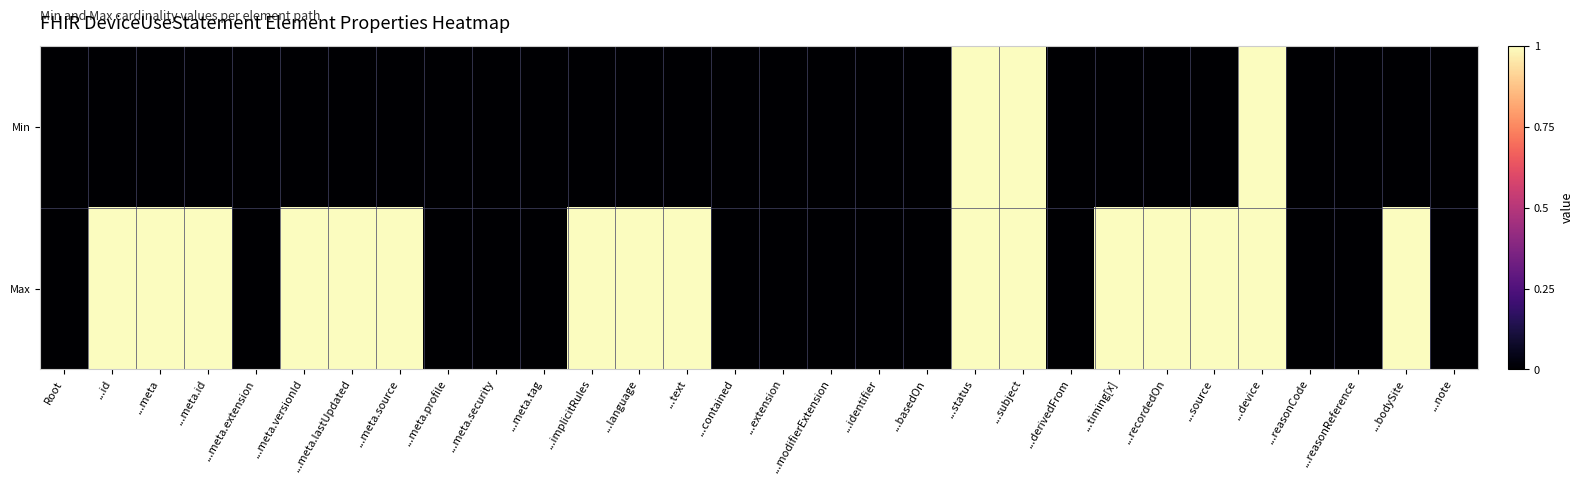

What is the greatest value displayed?

1